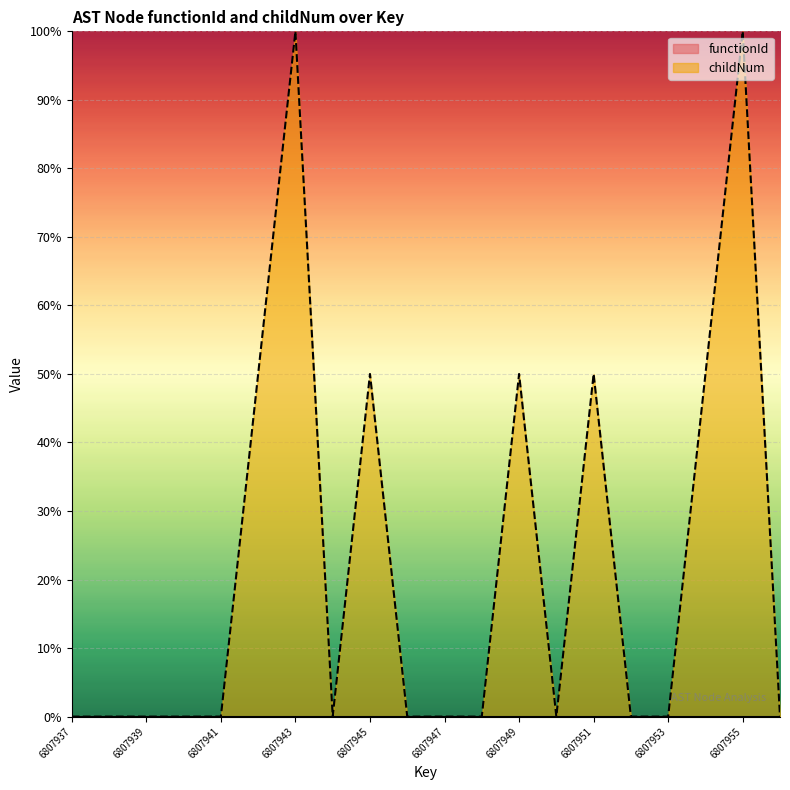

What is the maximum value shown in the chart?

100.0